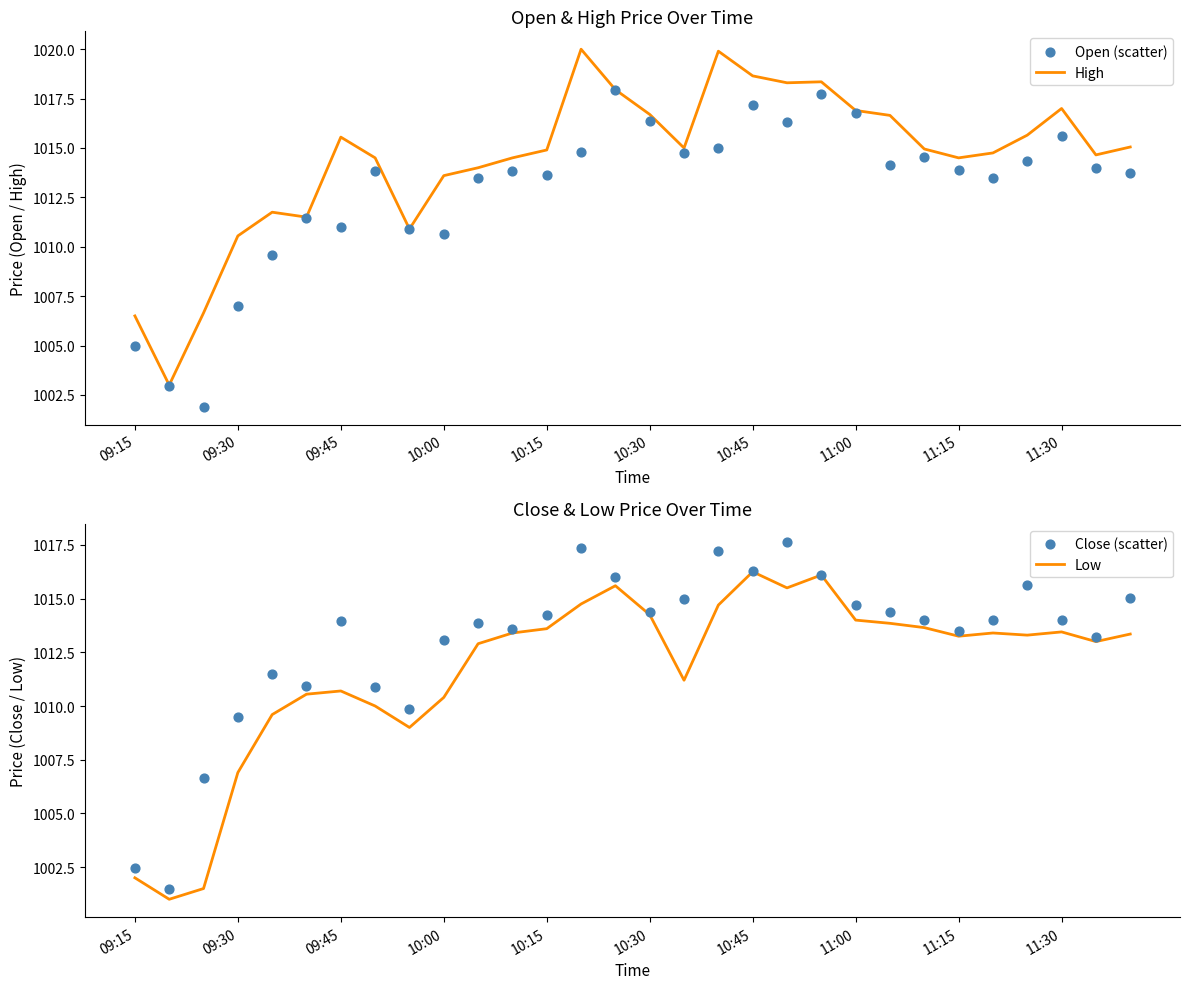

True or false: High has a value of 1014.5 at 11:15.

True